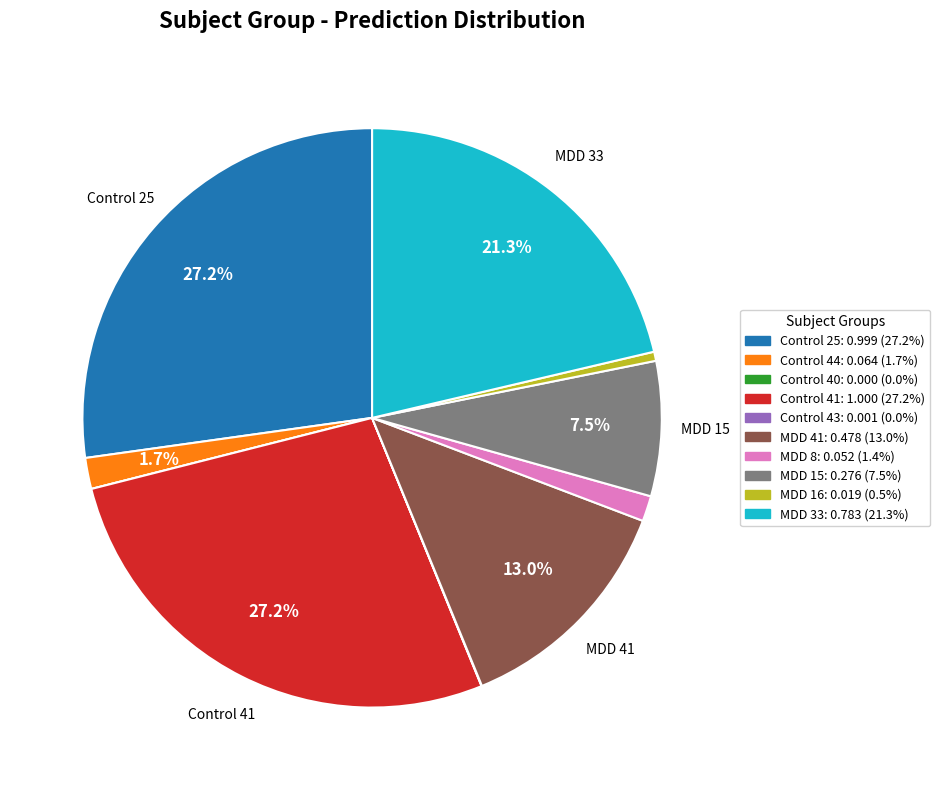

To the nearest percent, what is the difference between the largest and smallest slice percentages?

27%